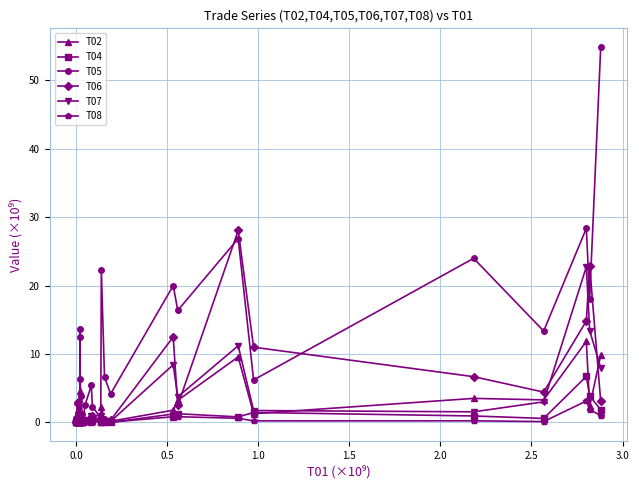

Which series has the widest spread of values?

T05